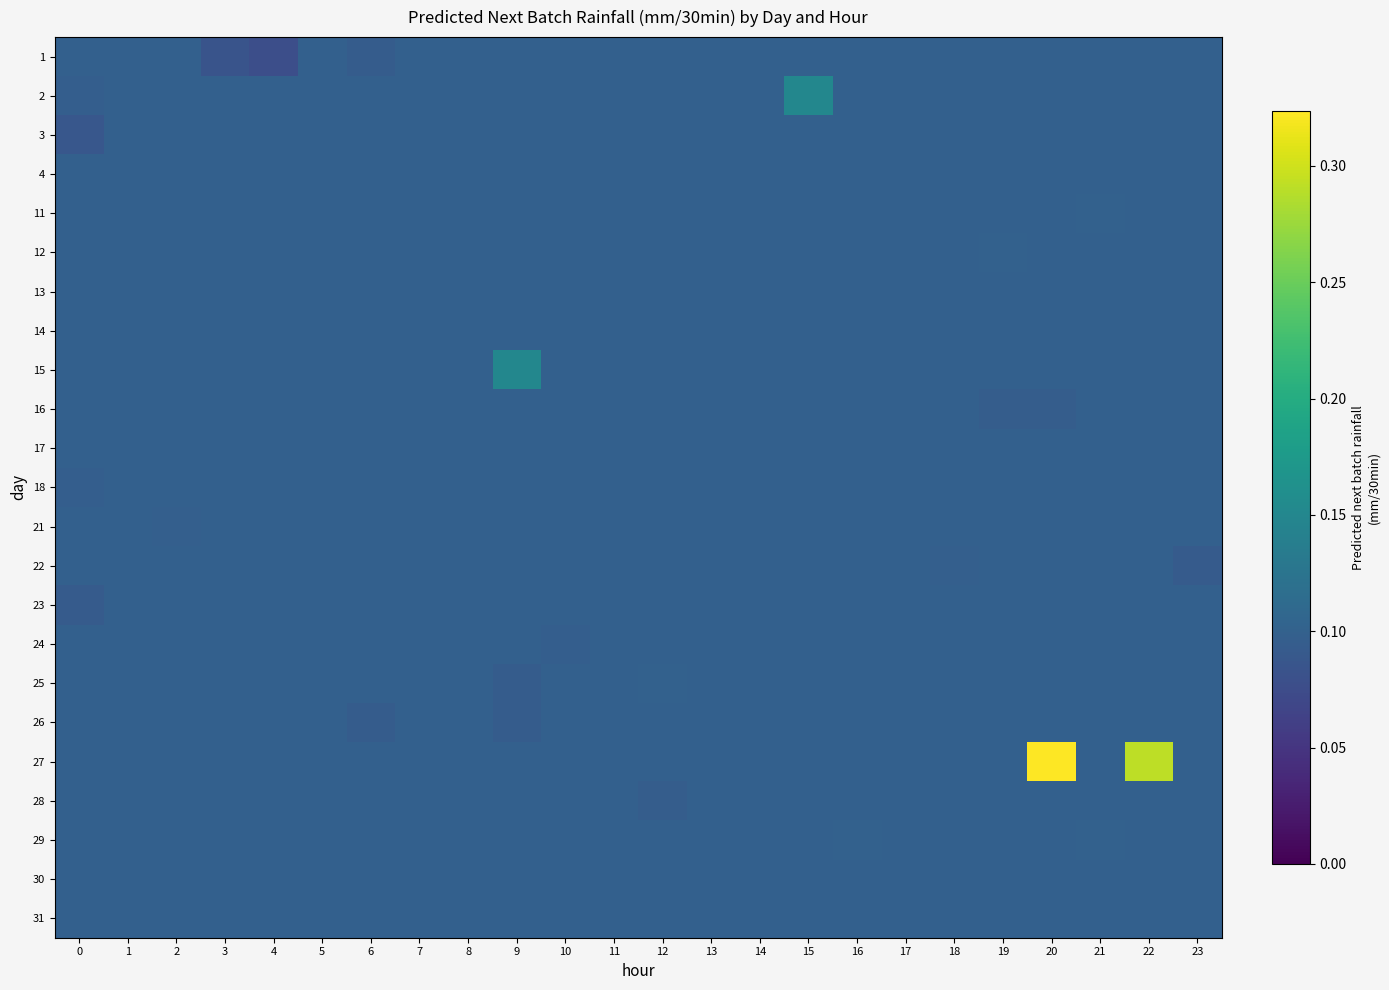

Reading left to right, list all the values displayed in this chart.

1: 0=0.1	1=0.1	2=0.1	3=0.1	4=0.1	5=0.1	6=0.1	7=0.1	8=0.1	9=0.1	10=0.1	11=0.1	12=0.1	13=0.1	14=0.1	15=0.1	16=0.1	17=0.1	18=0.1	19=0.1	20=0.1	21=0.1	22=0.1	23=0.1
2: 0=0.1	1=0.1	2=0.1	3=0.1	4=0.1	5=0.1	6=0.1	7=0.1	8=0.1	9=0.1	10=0.1	11=0.1	12=0.1	13=0.1	14=0.1	15=0.1	16=0.1	17=0.1	18=0.1	19=0.1	20=0.1	21=0.1	22=0.1	23=0.1
3: 0=0.1	1=0.1	2=0.1	3=0.1	4=0.1	5=0.1	6=0.1	7=0.1	8=0.1	9=0.1	10=0.1	11=0.1	12=0.1	13=0.1	14=0.1	15=0.1	16=0.1	17=0.1	18=0.1	19=0.1	20=0.1	21=0.1	22=0.1	23=0.1
4: 0=0.1	1=0.1	2=0.1	3=0.1	4=0.1	5=0.1	6=0.1	7=0.1	8=0.1	9=0.1	10=0.1	11=0.1	12=0.1	13=0.1	14=0.1	15=0.1	16=0.1	17=0.1	18=0.1	19=0.1	20=0.1	21=0.1	22=0.1	23=0.1
11: 0=0.1	1=0.1	2=0.1	3=0.1	4=0.1	5=0.1	6=0.1	7=0.1	8=0.1	9=0.1	10=0.1	11=0.1	12=0.1	13=0.1	14=0.1	15=0.1	16=0.1	17=0.1	18=0.1	19=0.1	20=0.1	21=0.1	22=0.1	23=0.1
12: 0=0.1	1=0.1	2=0.1	3=0.1	4=0.1	5=0.1	6=0.1	7=0.1	8=0.1	9=0.1	10=0.1	11=0.1	12=0.1	13=0.1	14=0.1	15=0.1	16=0.1	17=0.1	18=0.1	19=0.1	20=0.1	21=0.1	22=0.1	23=0.1
13: 0=0.1	1=0.1	2=0.1	3=0.1	4=0.1	5=0.1	6=0.1	7=0.1	8=0.1	9=0.1	10=0.1	11=0.1	12=0.1	13=0.1	14=0.1	15=0.1	16=0.1	17=0.1	18=0.1	19=0.1	20=0.1	21=0.1	22=0.1	23=0.1
14: 0=0.1	1=0.1	2=0.1	3=0.1	4=0.1	5=0.1	6=0.1	7=0.1	8=0.1	9=0.1	10=0.1	11=0.1	12=0.1	13=0.1	14=0.1	15=0.1	16=0.1	17=0.1	18=0.1	19=0.1	20=0.1	21=0.1	22=0.1	23=0.1
15: 0=0.1	1=0.1	2=0.1	3=0.1	4=0.1	5=0.1	6=0.1	7=0.1	8=0.1	9=0.1	10=0.1	11=0.1	12=0.1	13=0.1	14=0.1	15=0.1	16=0.1	17=0.1	18=0.1	19=0.1	20=0.1	21=0.1	22=0.1	23=0.1
16: 0=0.1	1=0.1	2=0.1	3=0.1	4=0.1	5=0.1	6=0.1	7=0.1	8=0.1	9=0.1	10=0.1	11=0.1	12=0.1	13=0.1	14=0.1	15=0.1	16=0.1	17=0.1	18=0.1	19=0.1	20=0.1	21=0.1	22=0.1	23=0.1
17: 0=0.1	1=0.1	2=0.1	3=0.1	4=0.1	5=0.1	6=0.1	7=0.1	8=0.1	9=0.1	10=0.1	11=0.1	12=0.1	13=0.1	14=0.1	15=0.1	16=0.1	17=0.1	18=0.1	19=0.1	20=0.1	21=0.1	22=0.1	23=0.1
18: 0=0.1	1=0.1	2=0.1	3=0.1	4=0.1	5=0.1	6=0.1	7=0.1	8=0.1	9=0.1	10=0.1	11=0.1	12=0.1	13=0.1	14=0.1	15=0.1	16=0.1	17=0.1	18=0.1	19=0.1	20=0.1	21=0.1	22=0.1	23=0.1
21: 0=0.1	1=0.1	2=0.1	3=0.1	4=0.1	5=0.1	6=0.1	7=0.1	8=0.1	9=0.1	10=0.1	11=0.1	12=0.1	13=0.1	14=0.1	15=0.1	16=0.1	17=0.1	18=0.1	19=0.1	20=0.1	21=0.1	22=0.1	23=0.1
22: 0=0.1	1=0.1	2=0.1	3=0.1	4=0.1	5=0.1	6=0.1	7=0.1	8=0.1	9=0.1	10=0.1	11=0.1	12=0.1	13=0.1	14=0.1	15=0.1	16=0.1	17=0.1	18=0.1	19=0.1	20=0.1	21=0.1	22=0.1	23=0.1
23: 0=0.1	1=0.1	2=0.1	3=0.1	4=0.1	5=0.1	6=0.1	7=0.1	8=0.1	9=0.1	10=0.1	11=0.1	12=0.1	13=0.1	14=0.1	15=0.1	16=0.1	17=0.1	18=0.1	19=0.1	20=0.1	21=0.1	22=0.1	23=0.1
24: 0=0.1	1=0.1	2=0.1	3=0.1	4=0.1	5=0.1	6=0.1	7=0.1	8=0.1	9=0.1	10=0.1	11=0.1	12=0.1	13=0.1	14=0.1	15=0.1	16=0.1	17=0.1	18=0.1	19=0.1	20=0.1	21=0.1	22=0.1	23=0.1
25: 0=0.1	1=0.1	2=0.1	3=0.1	4=0.1	5=0.1	6=0.1	7=0.1	8=0.1	9=0.1	10=0.1	11=0.1	12=0.1	13=0.1	14=0.1	15=0.1	16=0.1	17=0.1	18=0.1	19=0.1	20=0.1	21=0.1	22=0.1	23=0.1
26: 0=0.1	1=0.1	2=0.1	3=0.1	4=0.1	5=0.1	6=0.1	7=0.1	8=0.1	9=0.1	10=0.1	11=0.1	12=0.1	13=0.1	14=0.1	15=0.1	16=0.1	17=0.1	18=0.1	19=0.1	20=0.1	21=0.1	22=0.1	23=0.1
27: 0=0.1	1=0.1	2=0.1	3=0.1	4=0.1	5=0.1	6=0.1	7=0.1	8=0.1	9=0.1	10=0.1	11=0.1	12=0.1	13=0.1	14=0.1	15=0.1	16=0.1	17=0.1	18=0.1	19=0.1	20=0.3	21=0.1	22=0.3	23=0.1
28: 0=0.1	1=0.1	2=0.1	3=0.1	4=0.1	5=0.1	6=0.1	7=0.1	8=0.1	9=0.1	10=0.1	11=0.1	12=0.1	13=0.1	14=0.1	15=0.1	16=0.1	17=0.1	18=0.1	19=0.1	20=0.1	21=0.1	22=0.1	23=0.1
29: 0=0.1	1=0.1	2=0.1	3=0.1	4=0.1	5=0.1	6=0.1	7=0.1	8=0.1	9=0.1	10=0.1	11=0.1	12=0.1	13=0.1	14=0.1	15=0.1	16=0.1	17=0.1	18=0.1	19=0.1	20=0.1	21=0.1	22=0.1	23=0.1
30: 0=0.1	1=0.1	2=0.1	3=0.1	4=0.1	5=0.1	6=0.1	7=0.1	8=0.1	9=0.1	10=0.1	11=0.1	12=0.1	13=0.1	14=0.1	15=0.1	16=0.1	17=0.1	18=0.1	19=0.1	20=0.1	21=0.1	22=0.1	23=0.1
31: 0=0.1	1=0.1	2=0.1	3=0.1	4=0.1	5=0.1	6=0.1	7=0.1	8=0.1	9=0.1	10=0.1	11=0.1	12=0.1	13=0.1	14=0.1	15=0.1	16=0.1	17=0.1	18=0.1	19=0.1	20=0.1	21=0.1	22=0.1	23=0.1